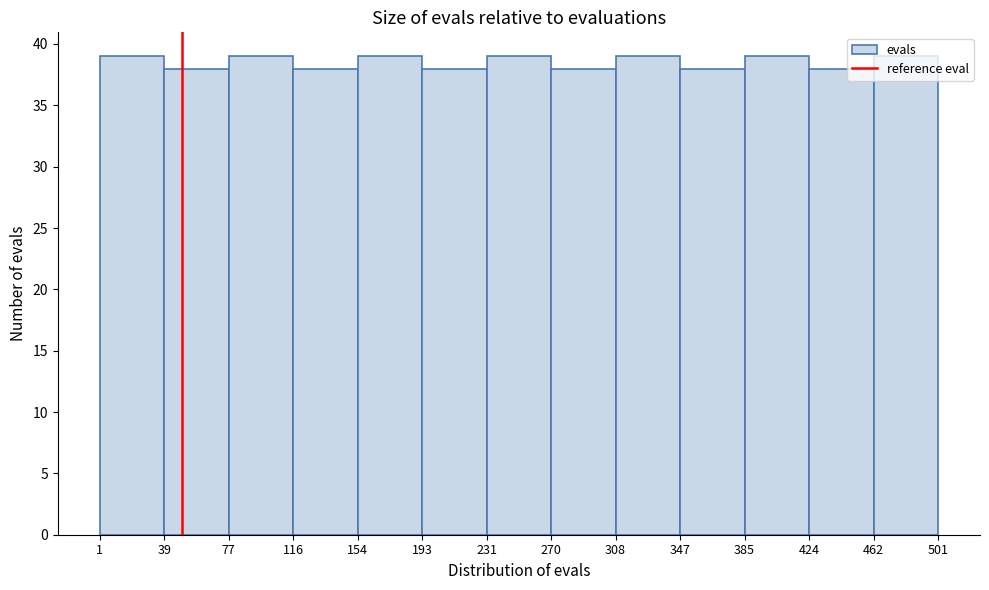

What is the height of the bar covering 154 to 193 on the x-axis? The values are not printed on the chart, so give them approximately, as read against the axis.

39